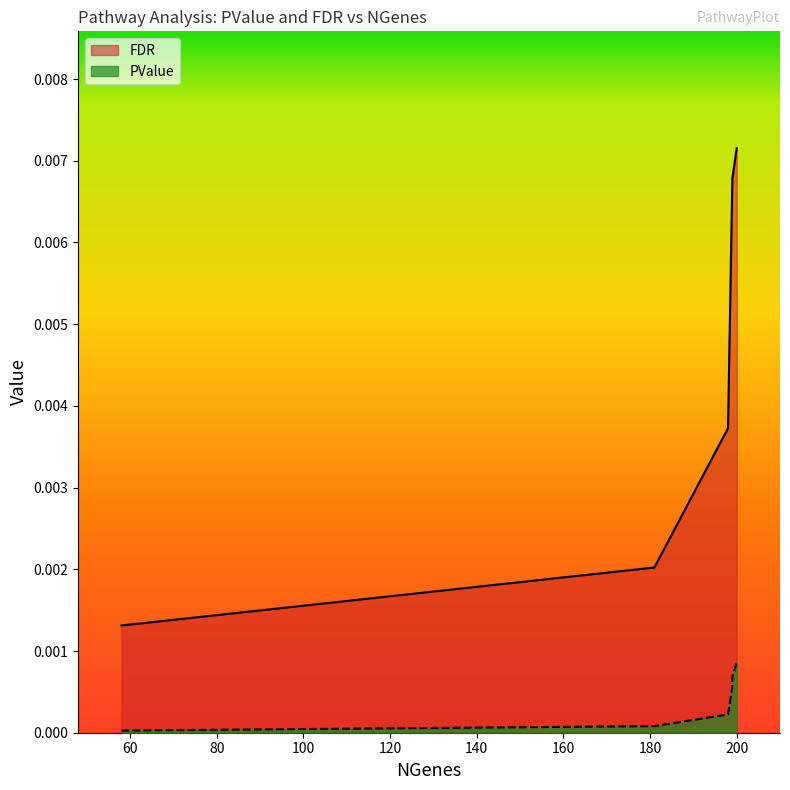

Does the chart have visible grid lines?

No